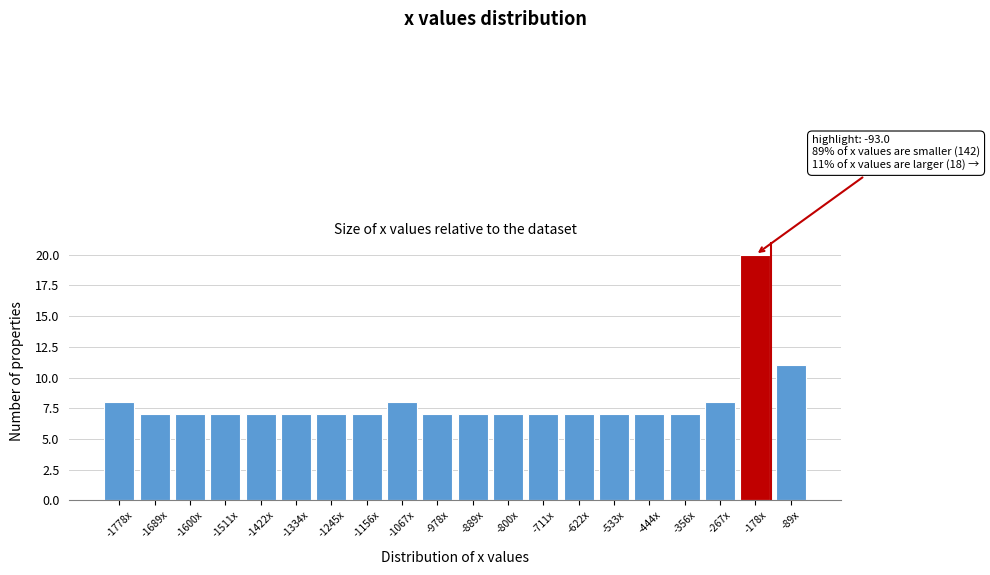

Reading right to left, transcribe all the data shown in this chart.

11	20	8	7	7	7	7	7	7	7	7	8	7	7	7	7	7	7	7	8